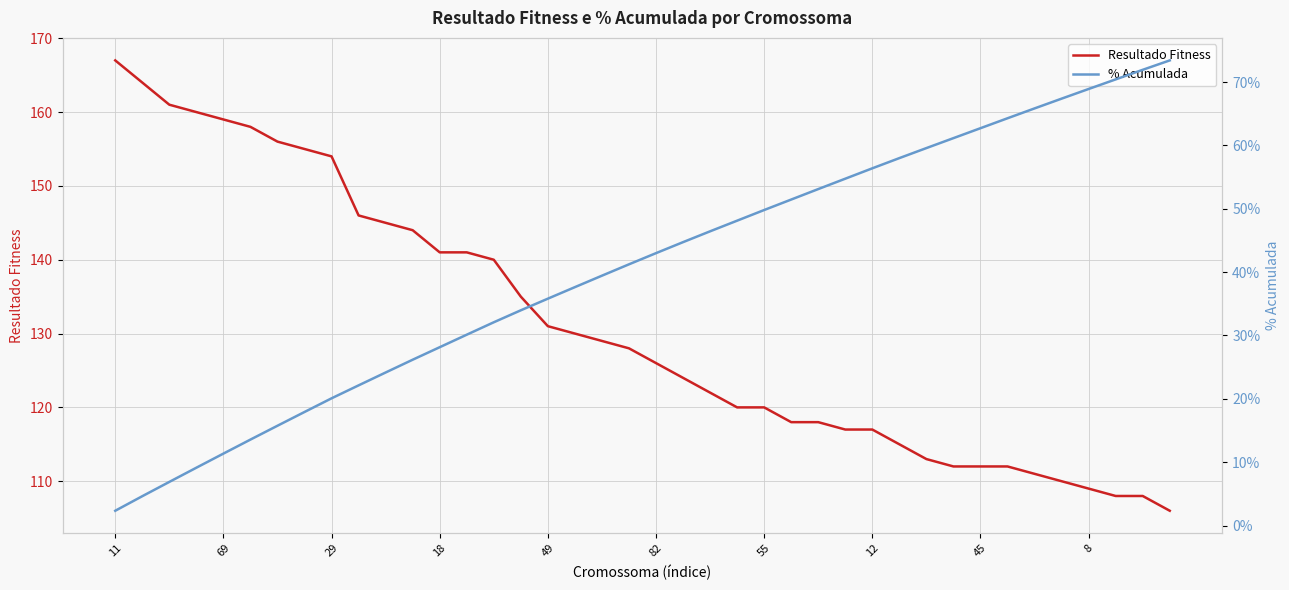

What is the highest value of the Resultado Fitness series?

167